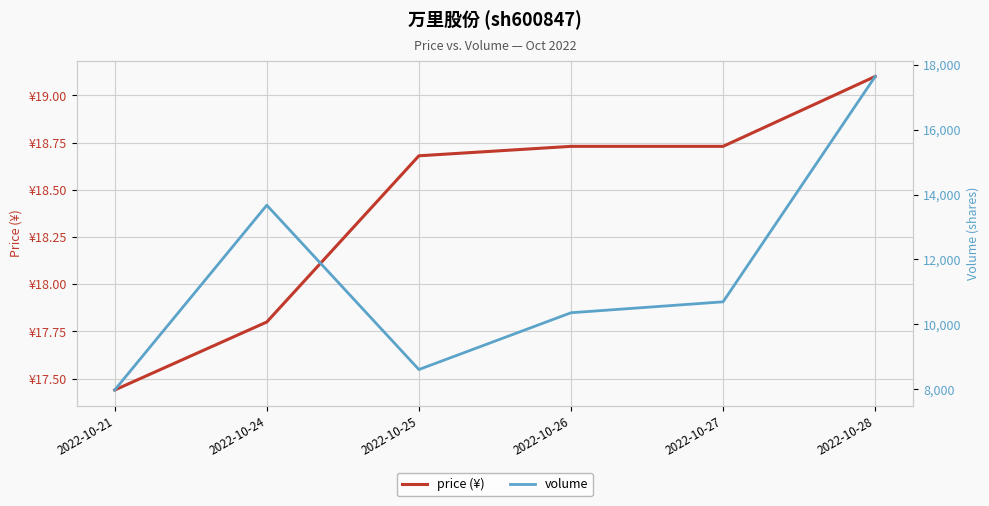

True or false: volume and price (¥) intersect in this chart.

False